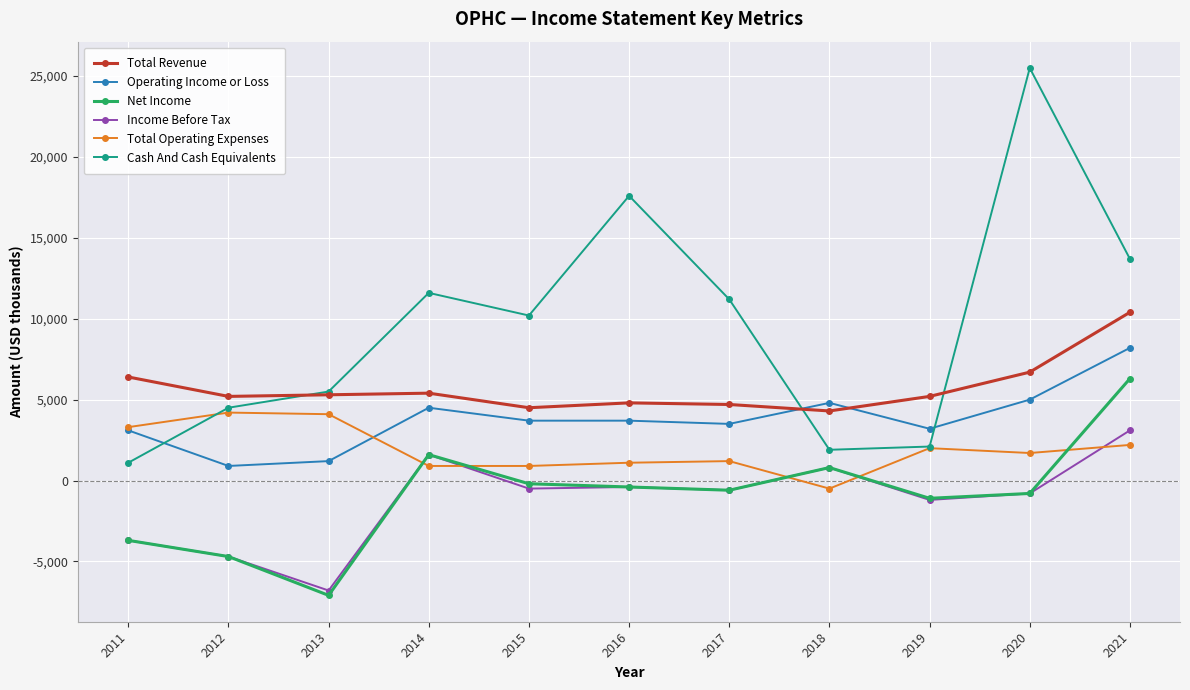

The Total Revenue series shows 3649 at 2011. True or false?

False